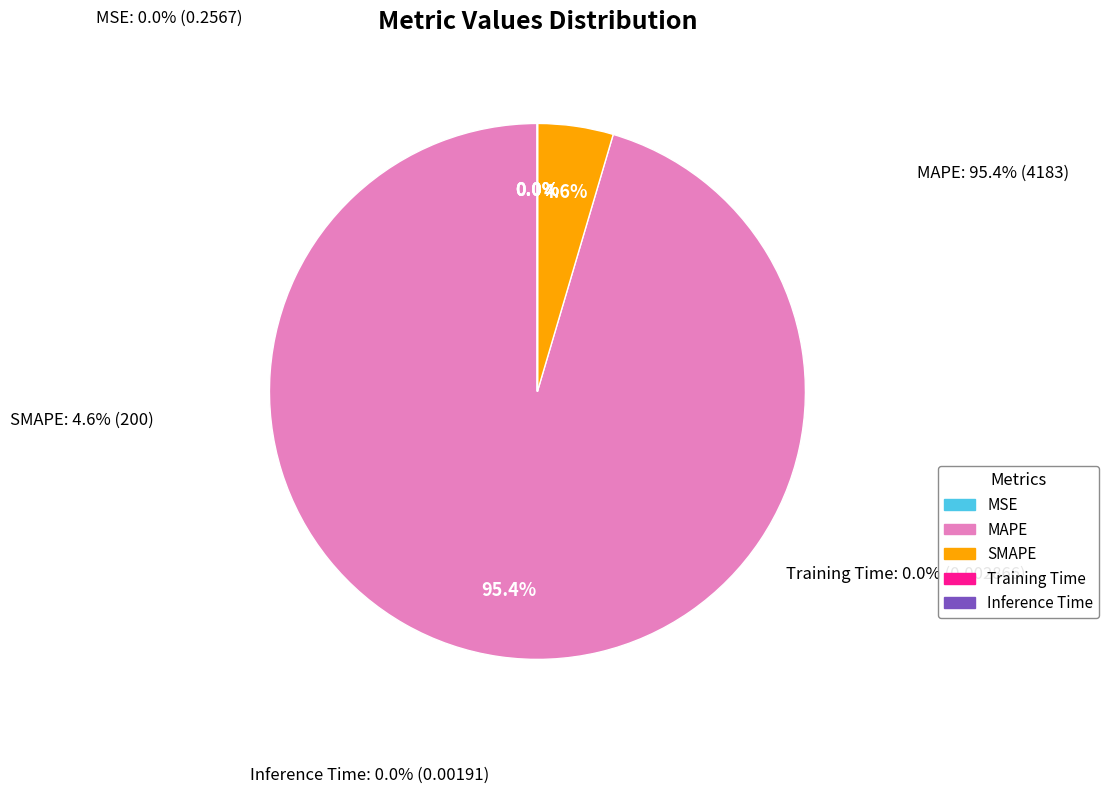

What is the largest slice in the pie chart?

MAPE